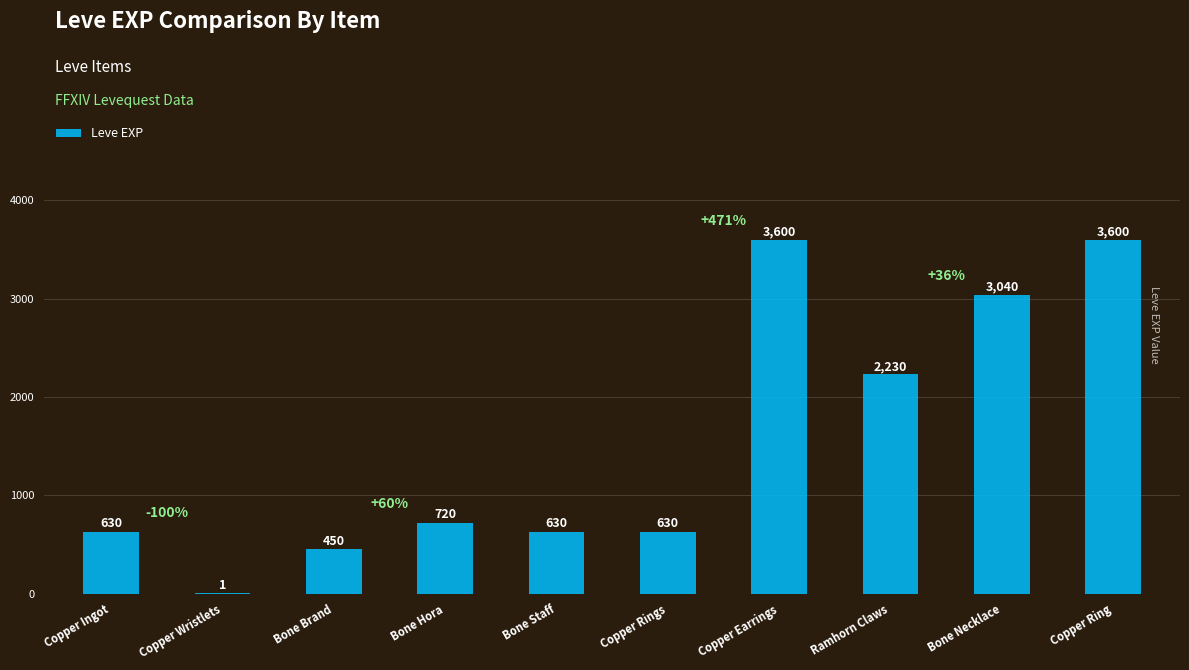

How many data points does each series have?

10